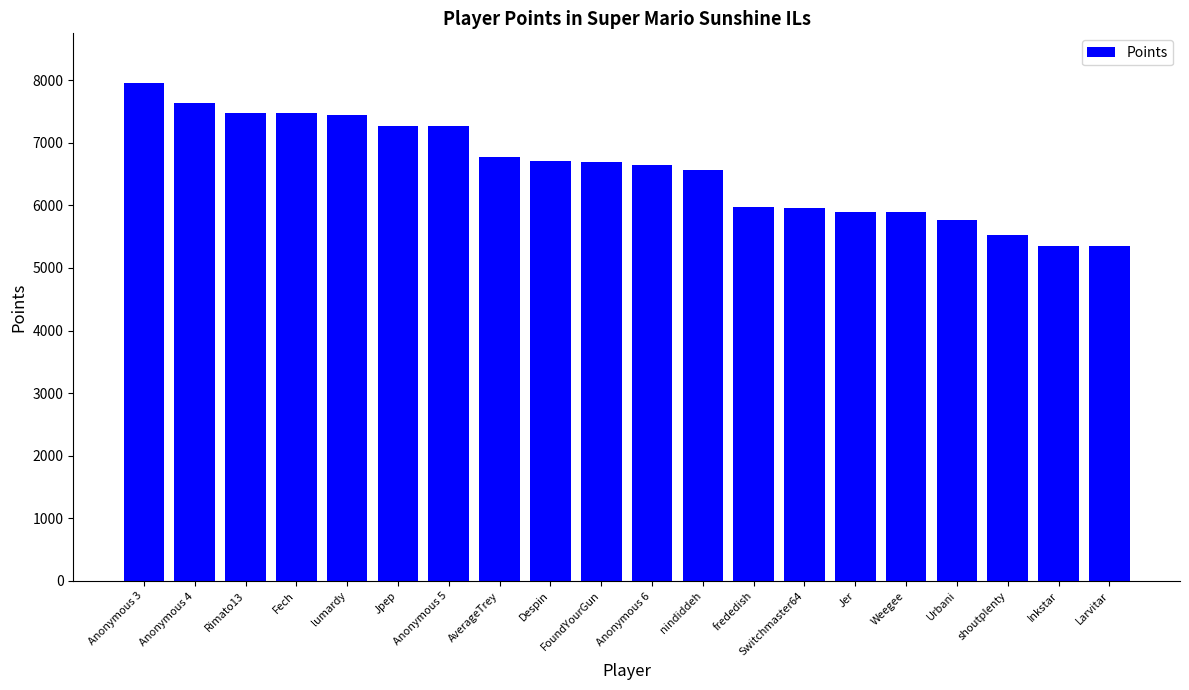

Does the chart contain any negative values?

No